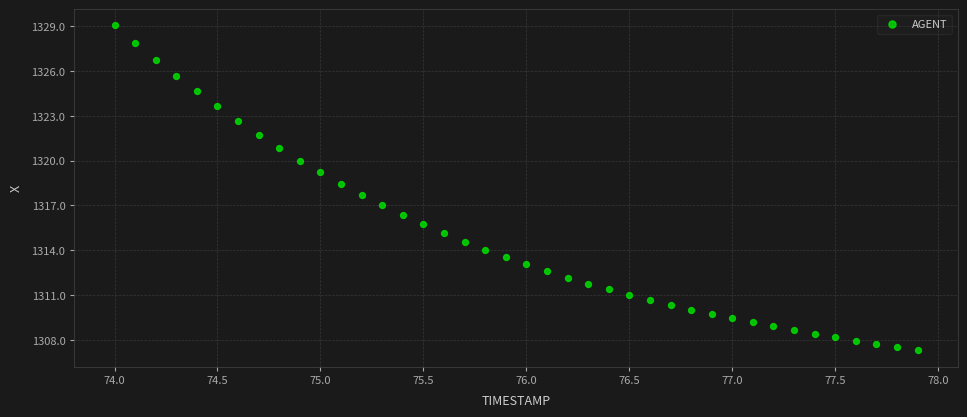

What is the range of X values (max minus min)?

3.9